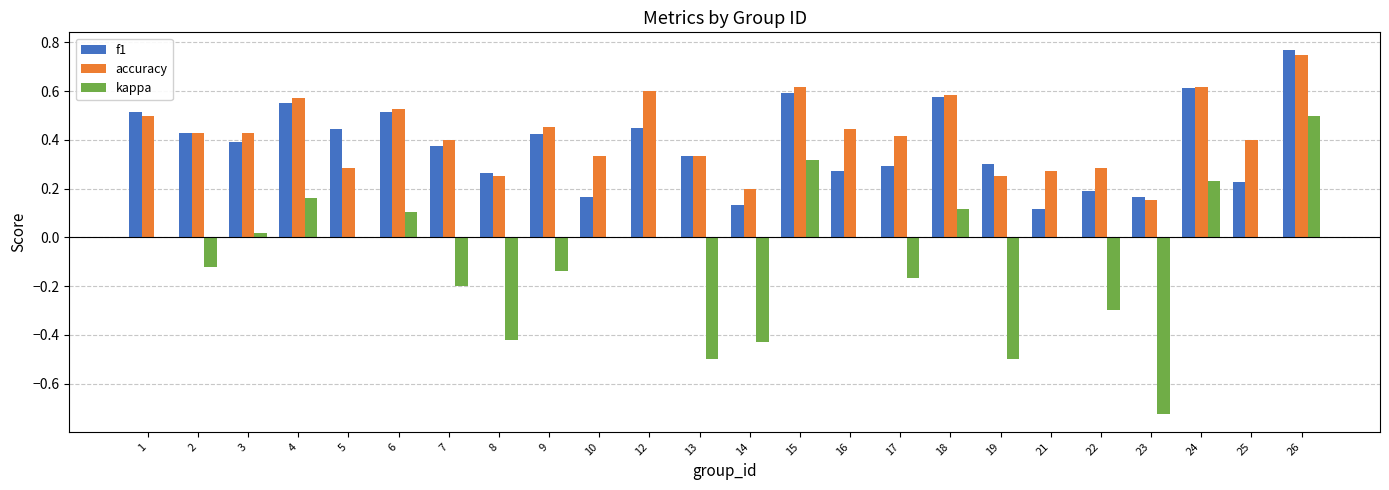

Are the bars grouped side by side (vs. stacked)?

Yes